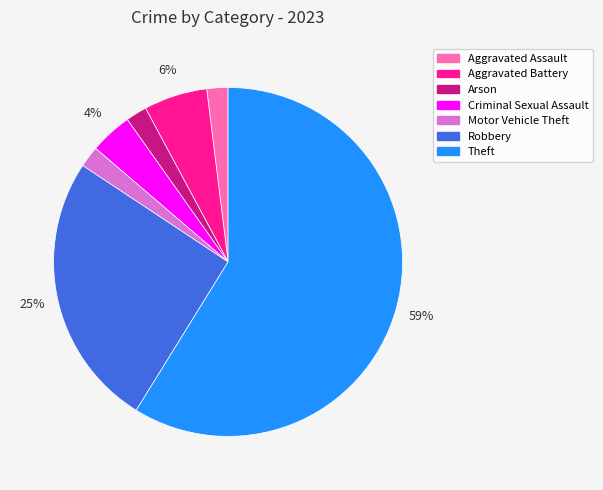

How many slices are in this pie chart?

7